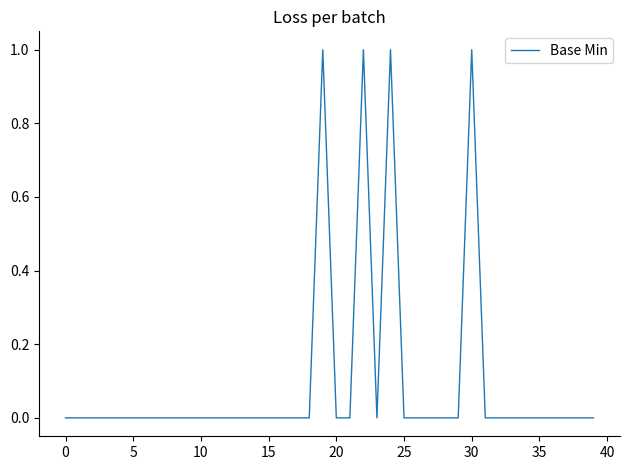

Which label corresponds to the largest value in the chart?

19